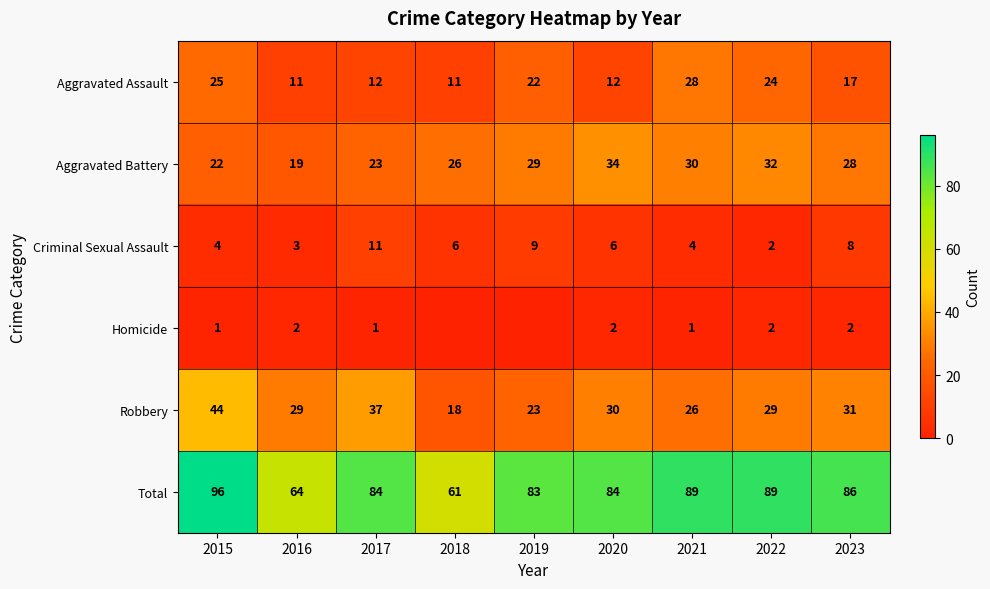

At 2020, list the series in order from smallest to largest.

Homicide, Criminal Sexual Assault, Aggravated Assault, Robbery, Aggravated Battery, Total